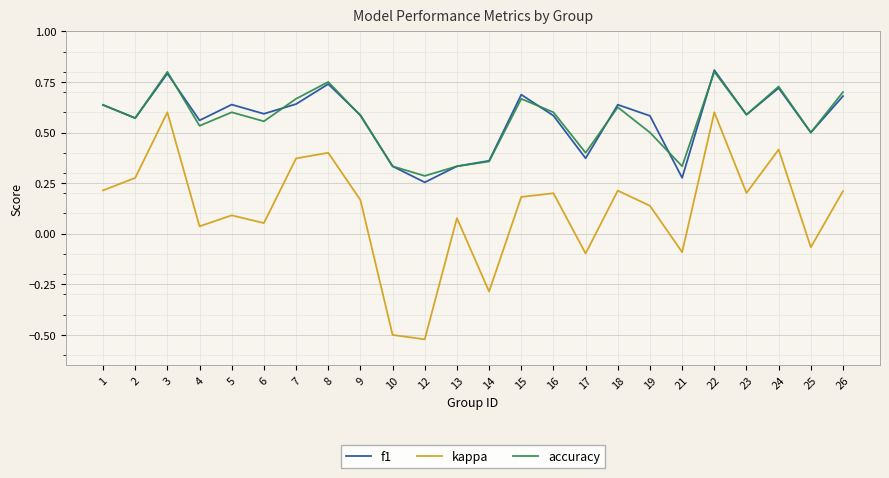

How many f1 values are between 0 and 1?

24